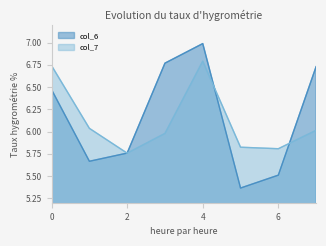

What is the difference between the second highest and second lowest values in the col_7 series?

0.9